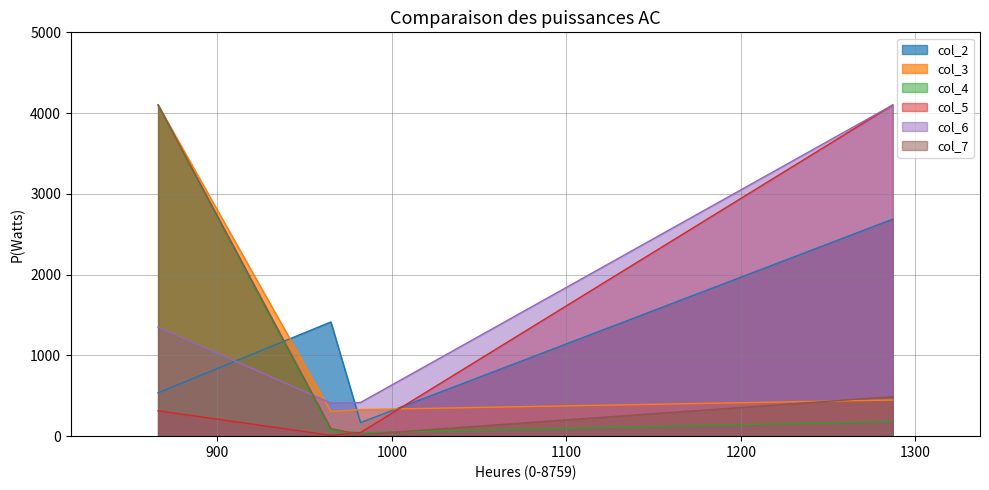

Does the chart display data point markers on the line(s)?

No